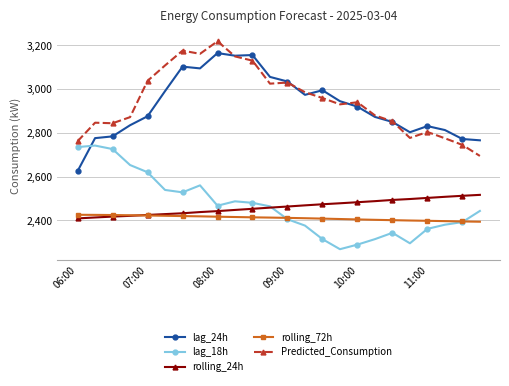

What is the minimum value shown in the chart?

2268.0